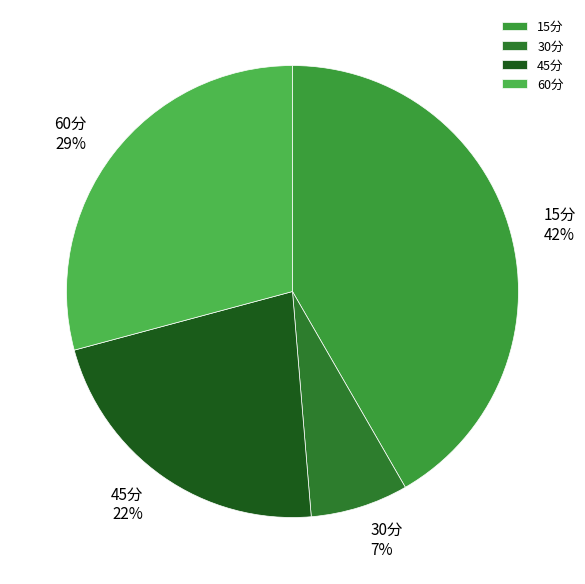

Is there a majority slice in this chart?

No